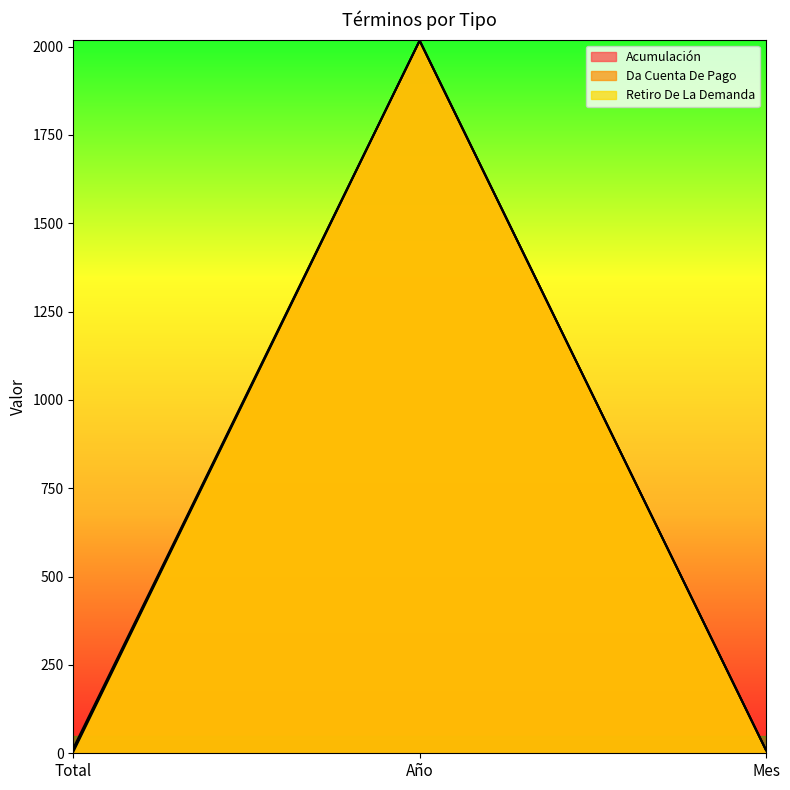

What is the label of the 1st point from the right?

Mes